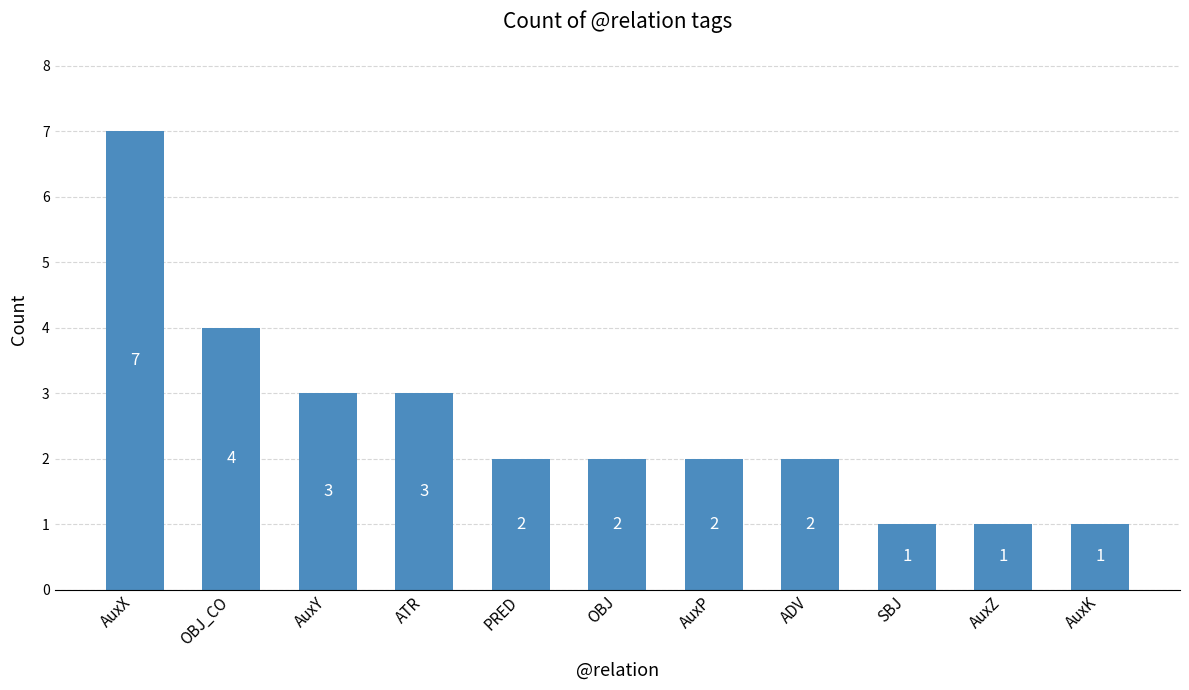

How many categories are shown in the chart?

11